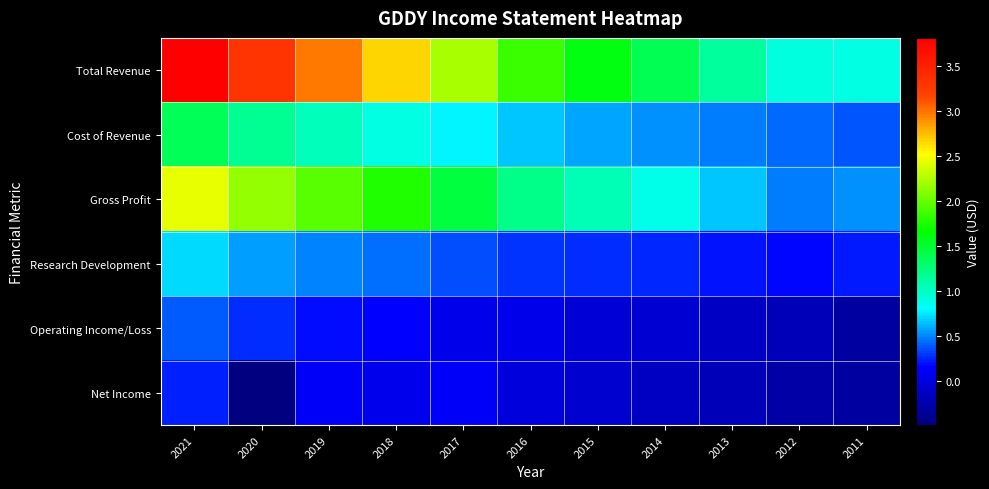

Reading left to right, list all the values displayed in this chart.

Total Revenue: 2021=3815700	2020=3316700	2019=2988100	2018=2660100	2017=2231900	2016=1847900	2015=1607300	2014=1387300	2013=1130800	2012=910900	2011=894300
Cost of Revenue: 2021=1372200	2020=1158600	2019=1026800	2018=893900	2017=775500	2016=657800	2015=565900	2014=518400	2013=473900	2012=430300	2011=374000
Gross Profit: 2021=2443500	2020=2158100	2019=1961300	2018=1766200	2017=1456400	2016=1190100	2015=1041400	2014=868900	2013=657000	2012=480600	2011=520300
Research Development: 2021=706300	2020=560400	2019=492600	2018=434000	2017=355800	2016=287800	2015=270200	2014=254400	2013=207900	2012=175400	2011=221100
Operating Income/Loss: 2021=382100	2020=272200	2019=187800	2018=149600	2017=59600	2016=50100	2015=-52400	2014=-61900	2013=-131900	2012=-202500	2011=-319800
Net Income: 2021=242300	2020=-495100	2019=137000	2018=77100	2017=136400	2016=-16500	2015=-75600	2014=-143300	2013=-199900	2012=-279100	2011=-324000